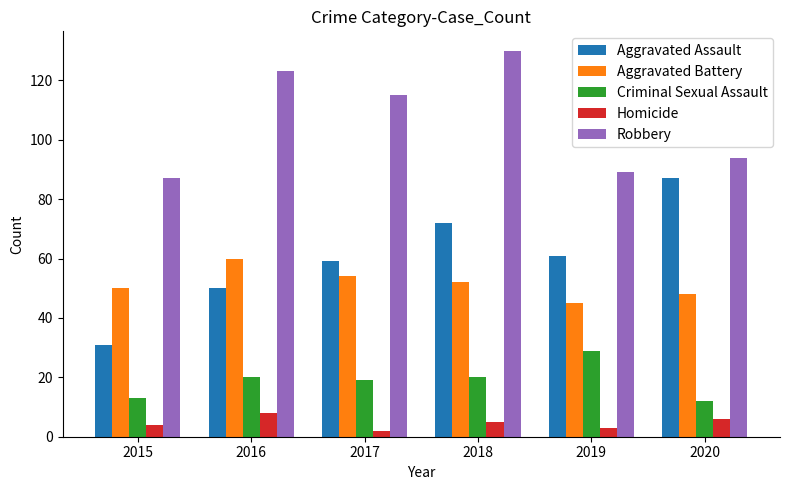

What is the greatest value displayed?

130